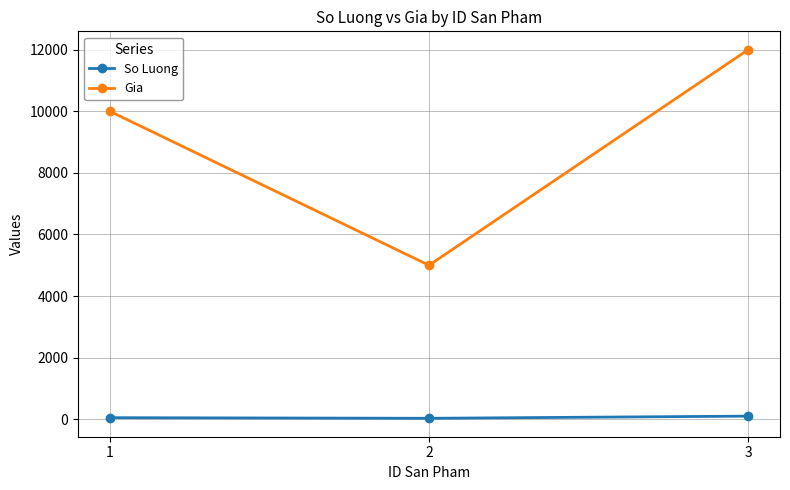

What is the sum of all Gia values?

27000